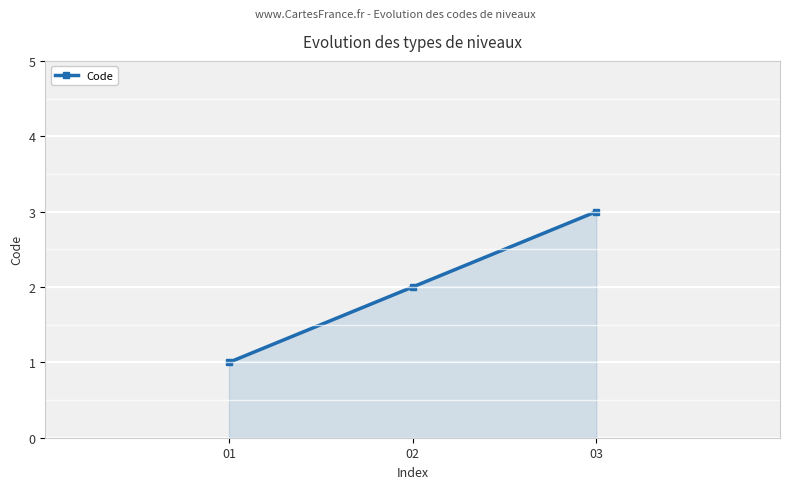

What is the difference between the values at 02 and 03?

1